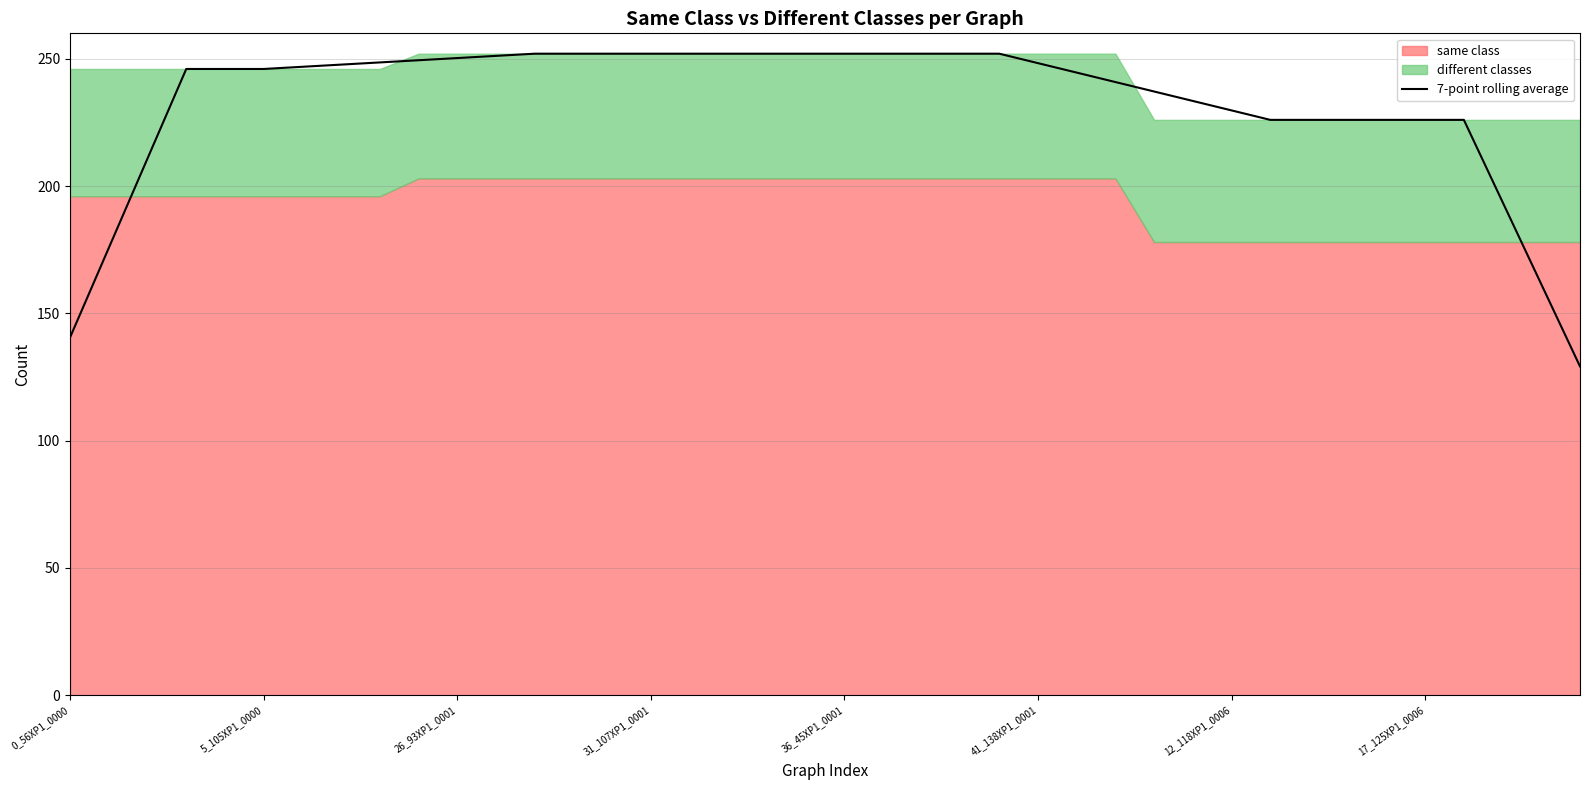

What is the greatest value displayed?

252.0